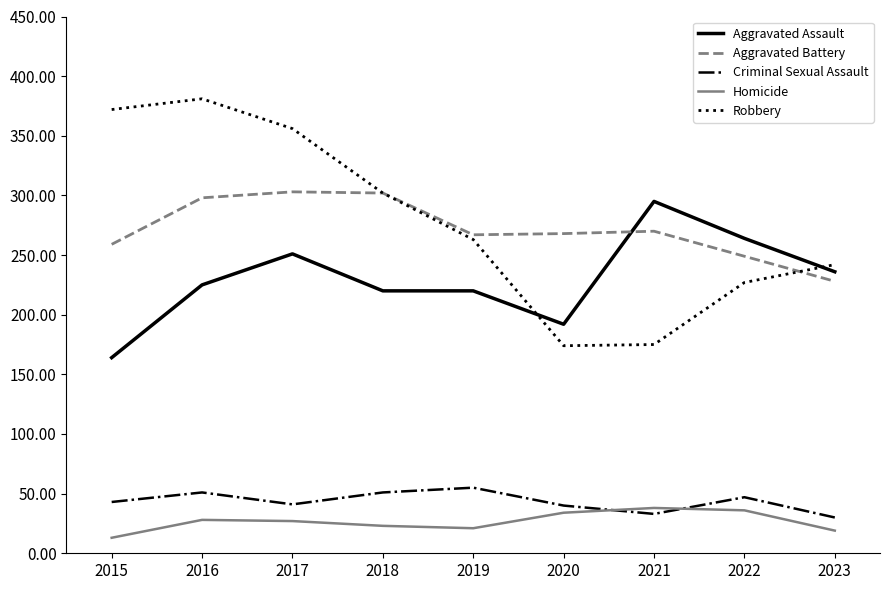

What is the approximate value of Criminal Sexual Assault at 2019?

55